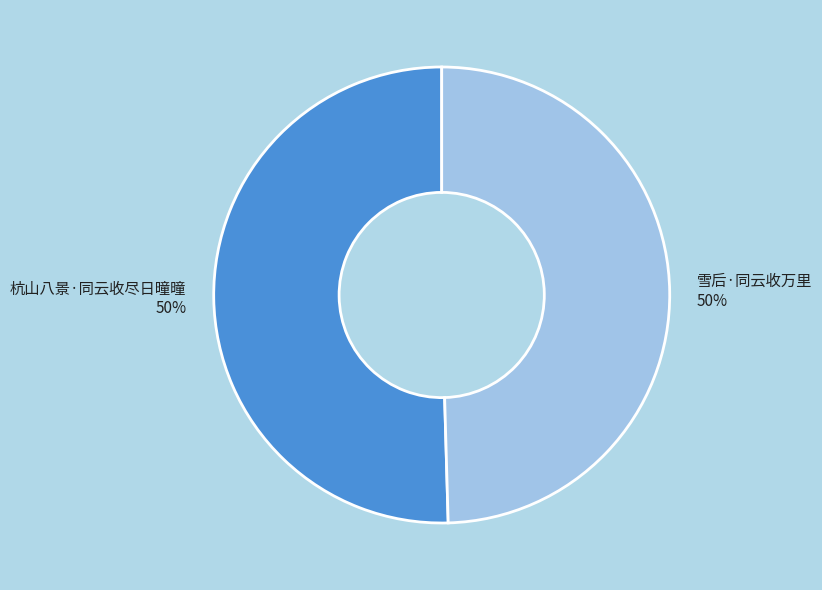

Combined, do 雪后·同云收万里 50% and 杭山八景·同云收尽日曈曈 50% account for over 50%?

Yes